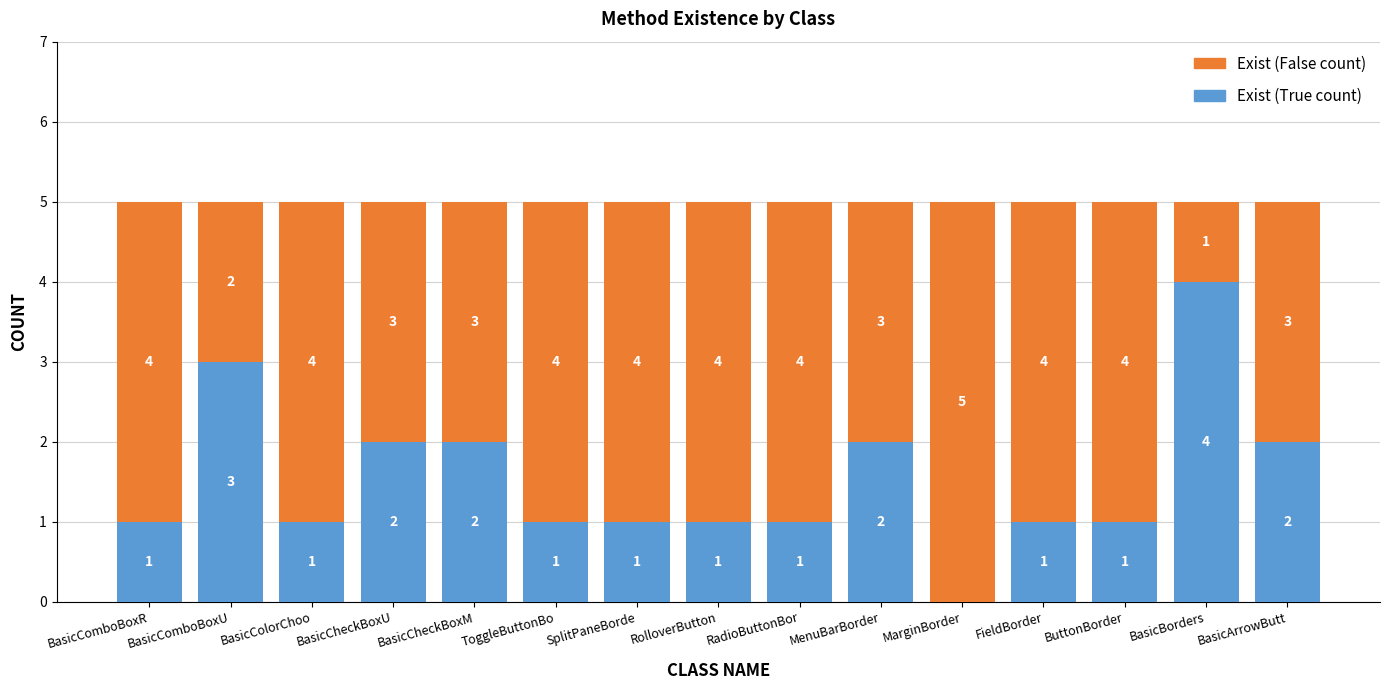

Is it true that Exist (True count) equals 1 at MenuBarBorder?

False